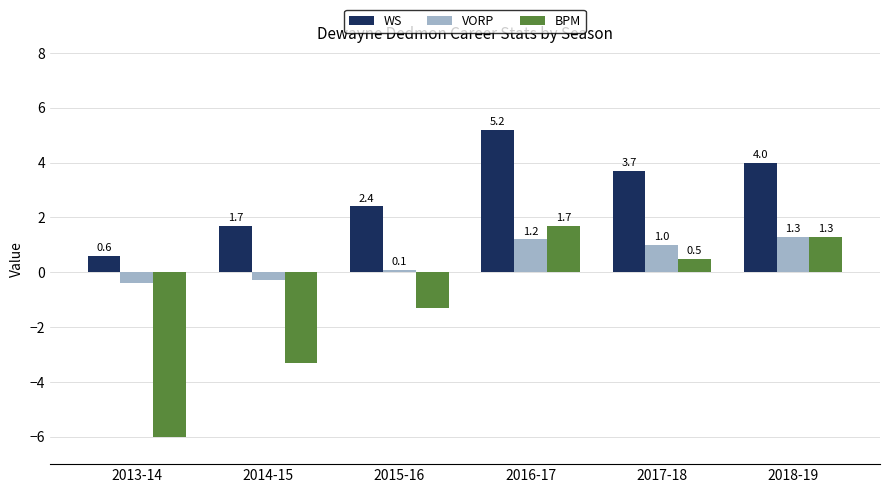

What is the total value across all series at 2013-14?

-5.8